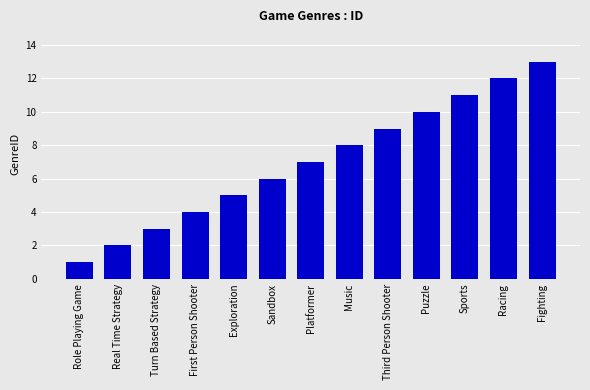

Which label corresponds to the smallest value in the chart?

Role Playing Game